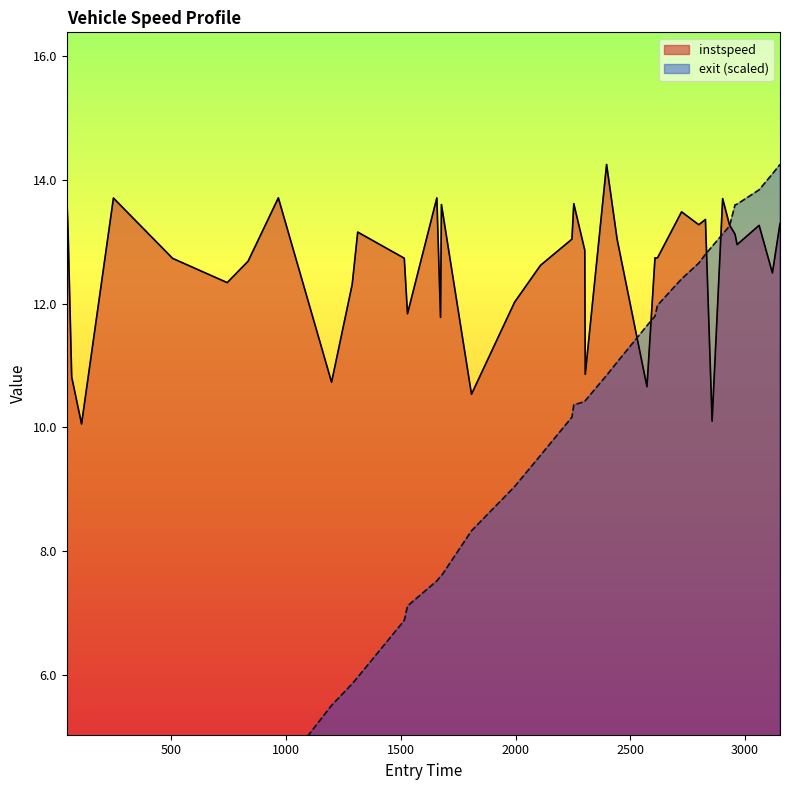

The instspeed series shows 14.8 at 1198. True or false?

False